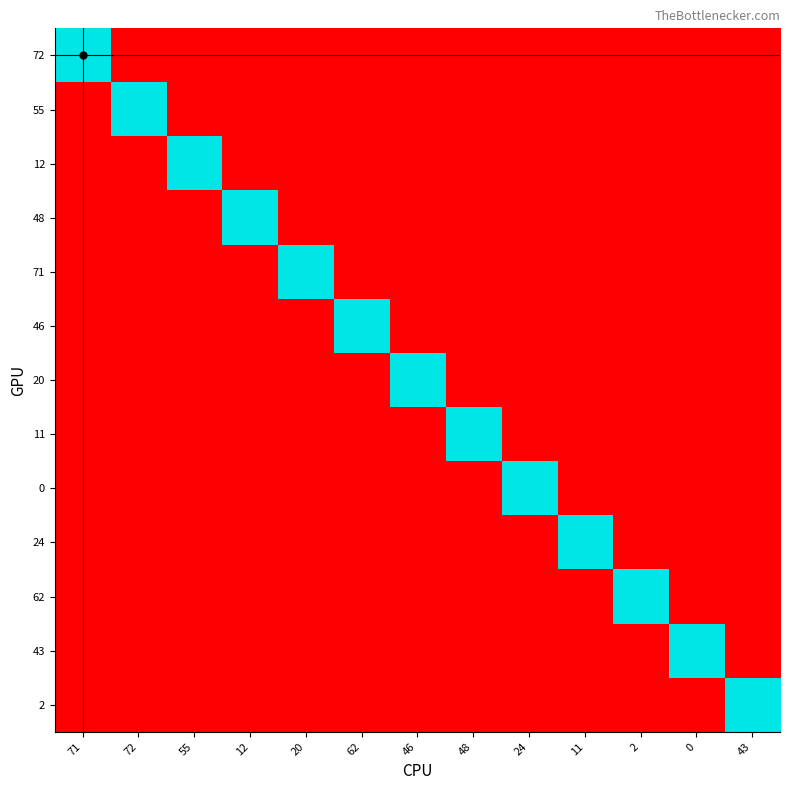

Reading left to right, what are all the values shown in this chart?

72: 71=1	72=0	55=0	12=0	20=0	62=0	46=0	48=0	24=0	11=0	2=0	0=0	43=0
55: 71=0	72=1	55=0	12=0	20=0	62=0	46=0	48=0	24=0	11=0	2=0	0=0	43=0
12: 71=0	72=0	55=1	12=0	20=0	62=0	46=0	48=0	24=0	11=0	2=0	0=0	43=0
48: 71=0	72=0	55=0	12=1	20=0	62=0	46=0	48=0	24=0	11=0	2=0	0=0	43=0
71: 71=0	72=0	55=0	12=0	20=1	62=0	46=0	48=0	24=0	11=0	2=0	0=0	43=0
46: 71=0	72=0	55=0	12=0	20=0	62=1	46=0	48=0	24=0	11=0	2=0	0=0	43=0
20: 71=0	72=0	55=0	12=0	20=0	62=0	46=1	48=0	24=0	11=0	2=0	0=0	43=0
11: 71=0	72=0	55=0	12=0	20=0	62=0	46=0	48=1	24=0	11=0	2=0	0=0	43=0
0: 71=0	72=0	55=0	12=0	20=0	62=0	46=0	48=0	24=1	11=0	2=0	0=0	43=0
24: 71=0	72=0	55=0	12=0	20=0	62=0	46=0	48=0	24=0	11=1	2=0	0=0	43=0
62: 71=0	72=0	55=0	12=0	20=0	62=0	46=0	48=0	24=0	11=0	2=1	0=0	43=0
43: 71=0	72=0	55=0	12=0	20=0	62=0	46=0	48=0	24=0	11=0	2=0	0=1	43=0
2: 71=0	72=0	55=0	12=0	20=0	62=0	46=0	48=0	24=0	11=0	2=0	0=0	43=1